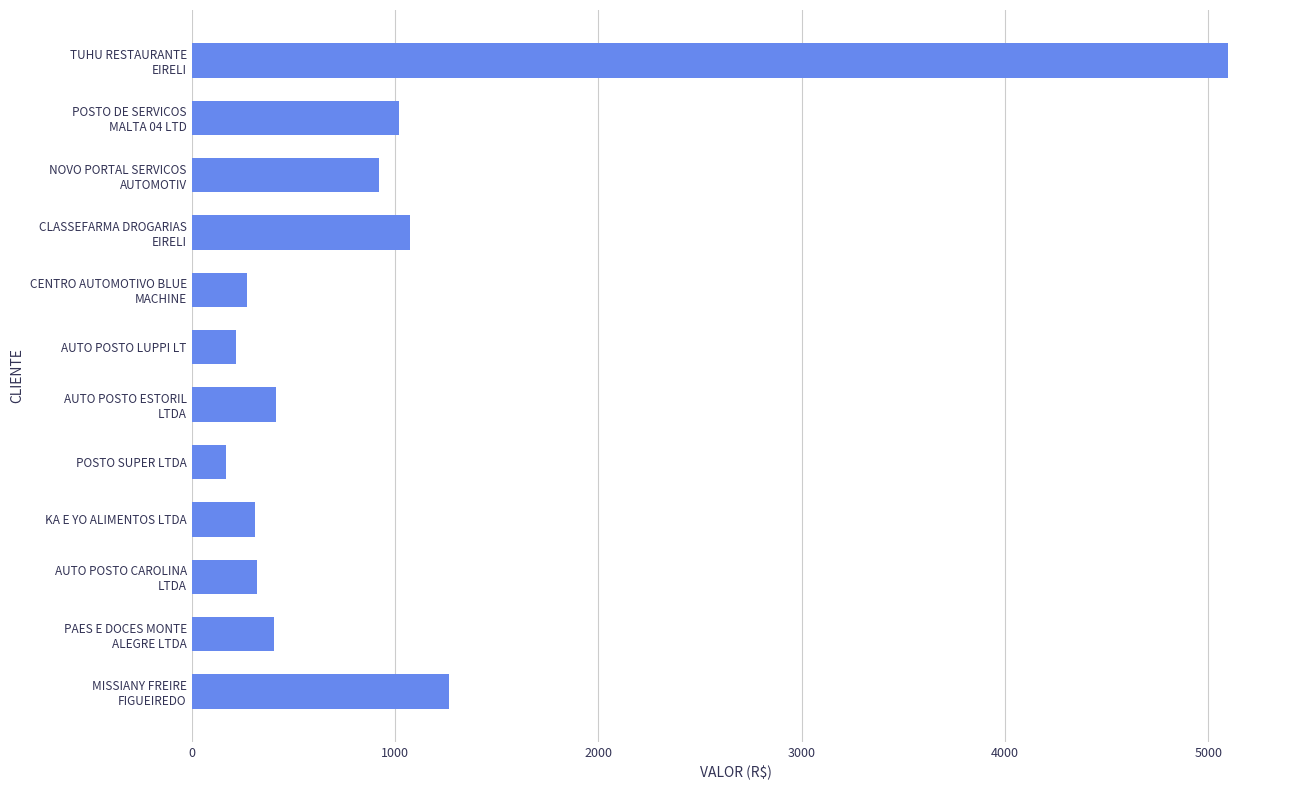

What is the greatest value displayed?

5096.8